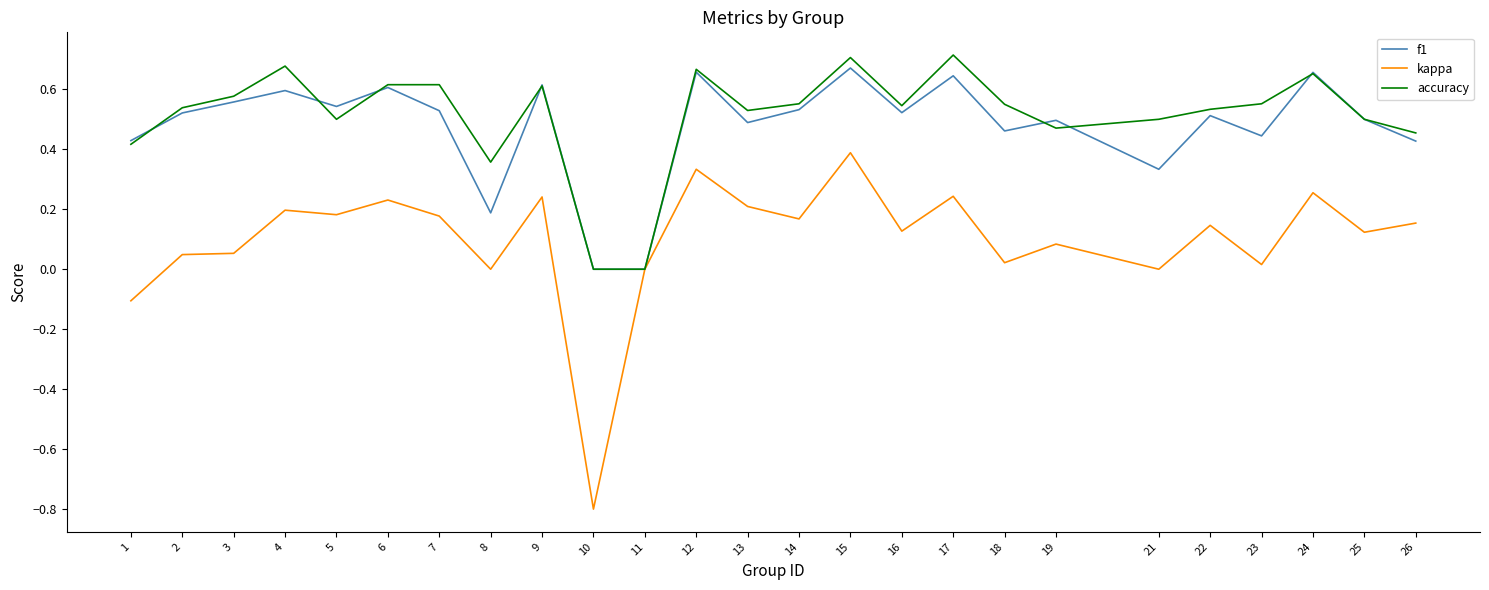

At which label does kappa reach its minimum?

10